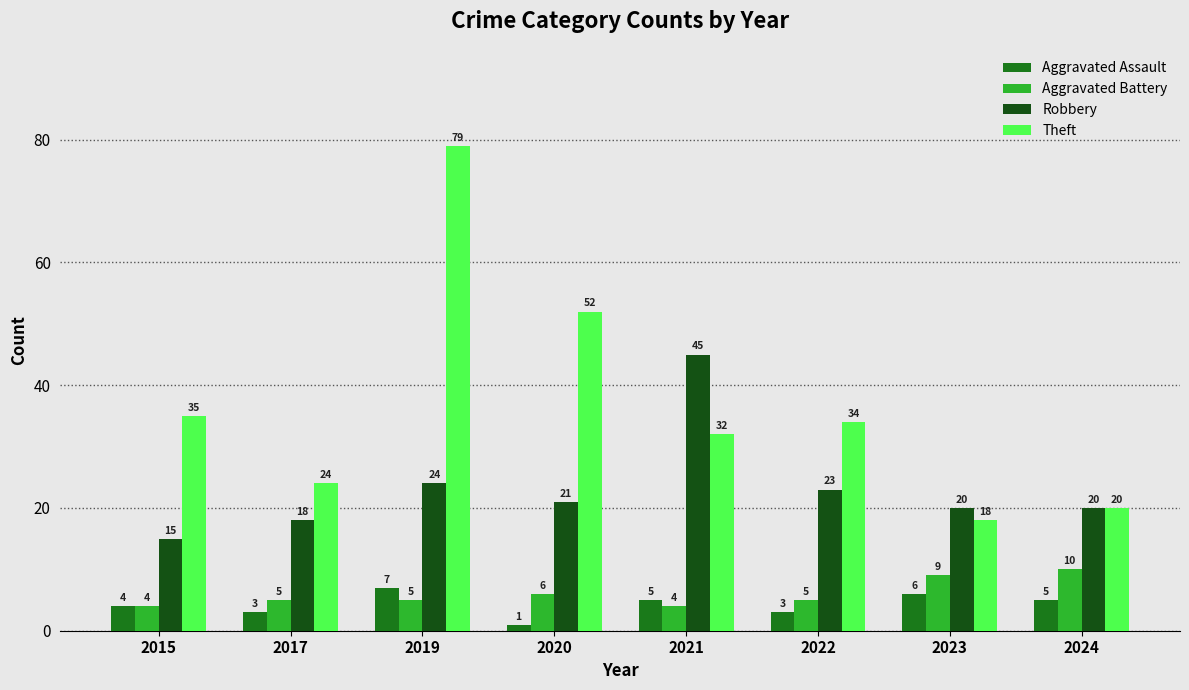

How many bars are there in total?

32